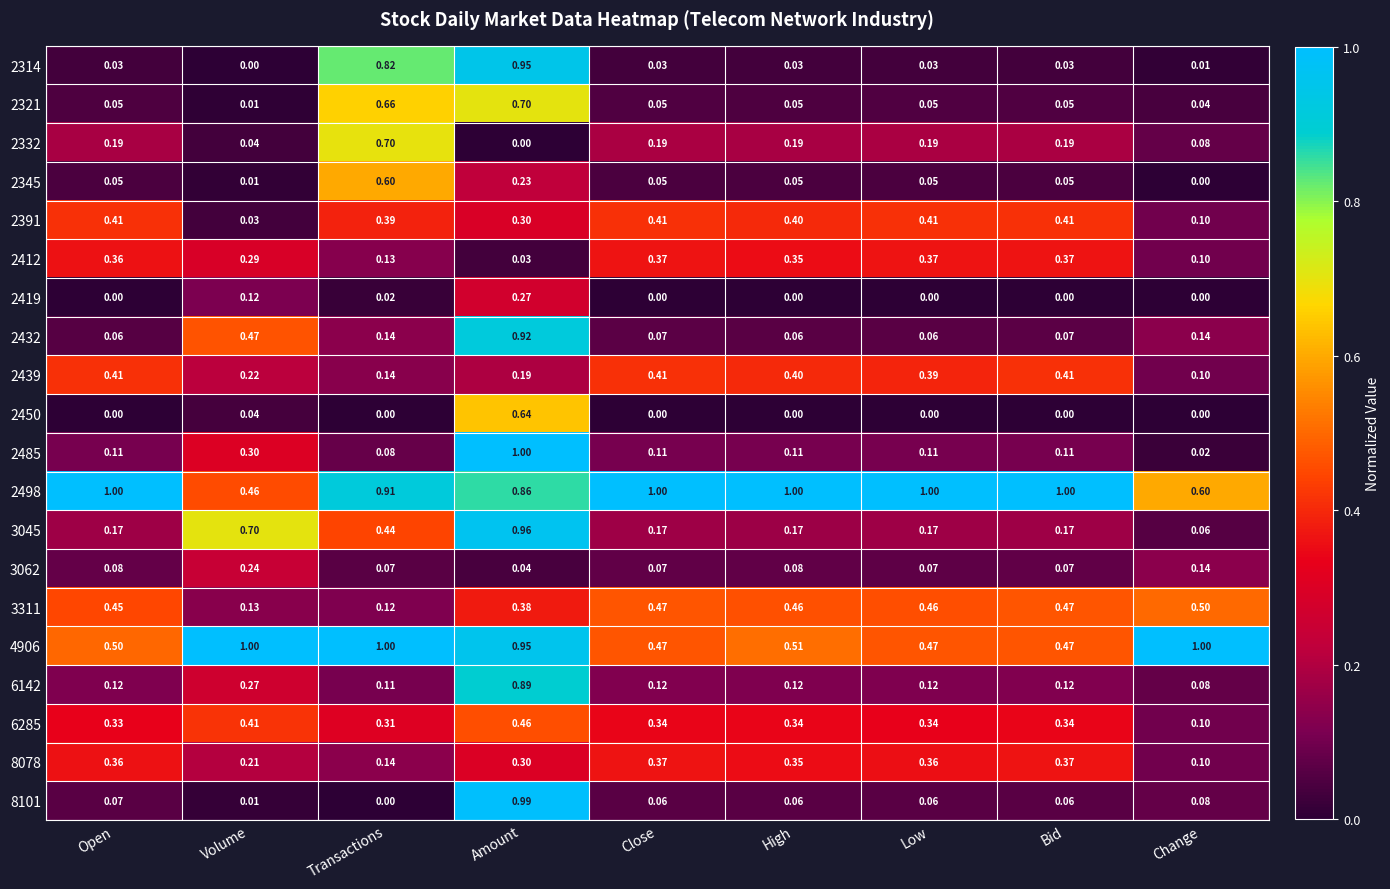

Which category has the highest value in the 2321 series?

Amount